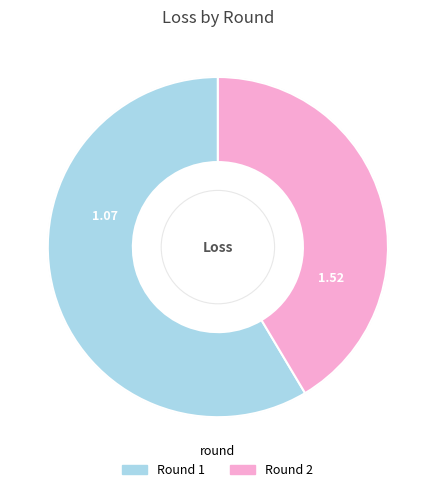

Is there a majority slice in this chart?

Yes